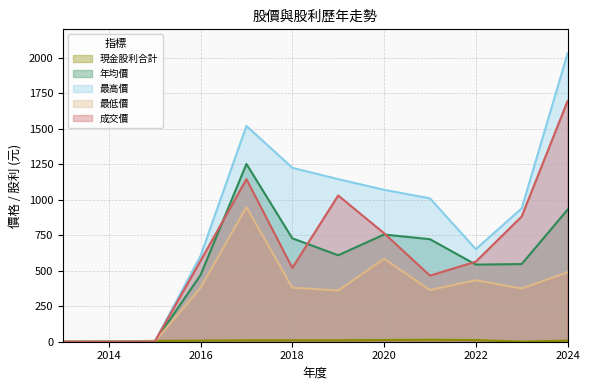

How many lines are shown in the chart?

5